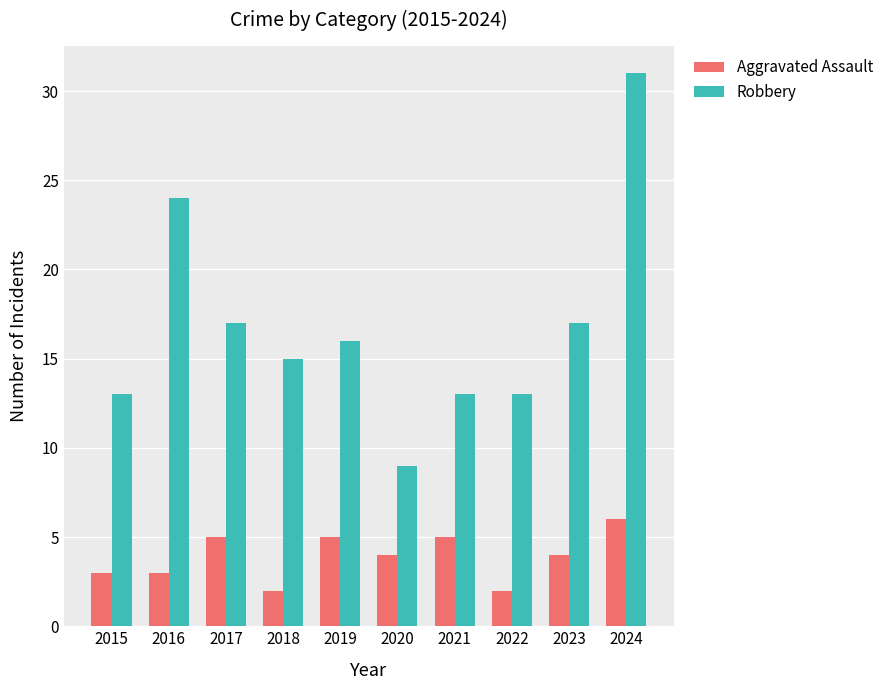

Reading left to right, what are all the values shown in this chart?

Aggravated Assault: 3	3	5	2	5	4	5	2	4	6
Robbery: 13	24	17	15	16	9	13	13	17	31